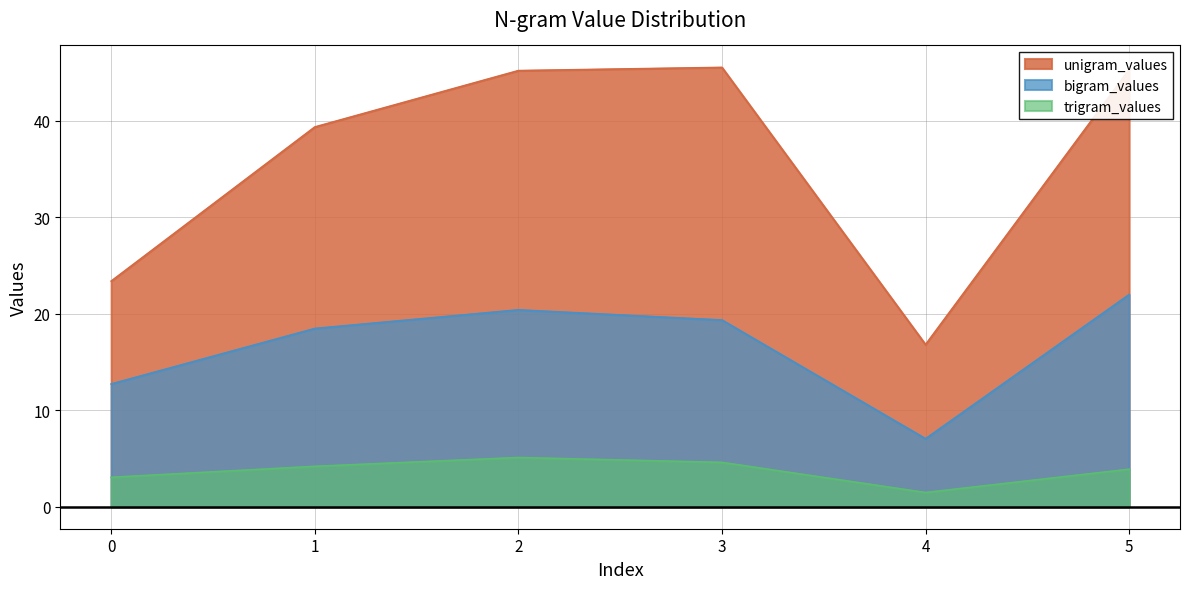

List the labels in order of unigram_values value, smallest first.

4, 0, 1, 2, 5, 3